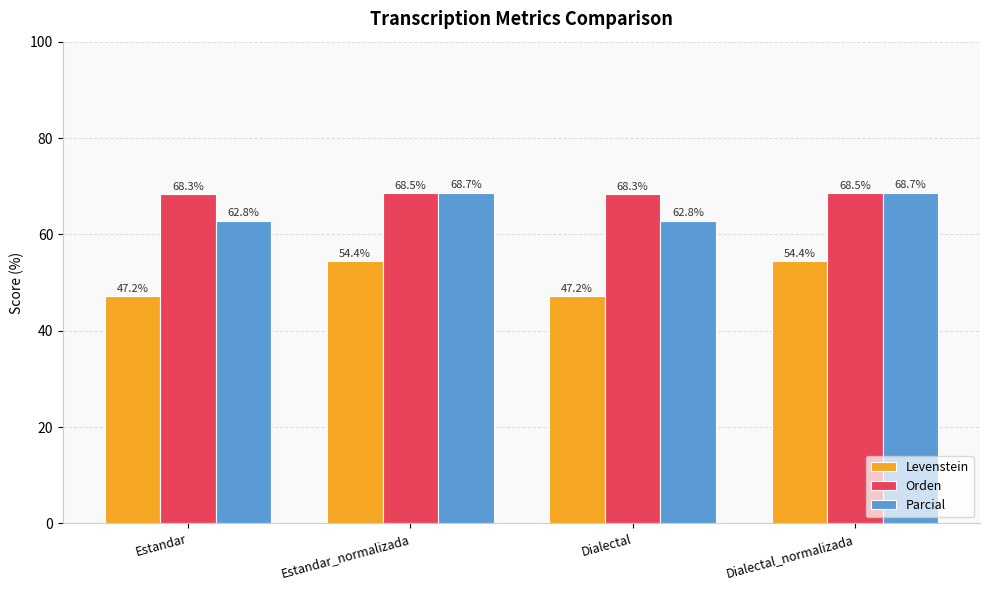

The value of Parcial at Estandar is 62.8. True or false?

True